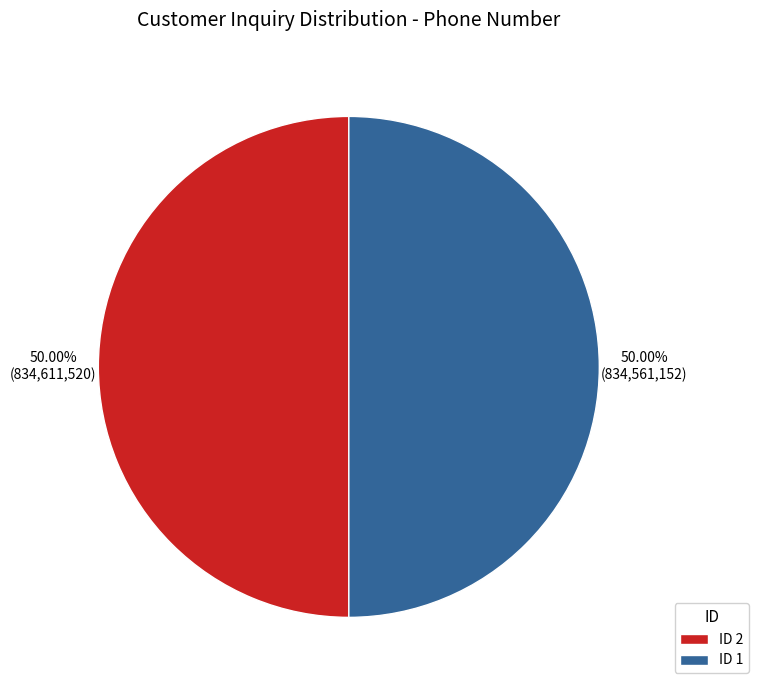

Combined, do ID 1 and ID 2 account for over 50%?

Yes